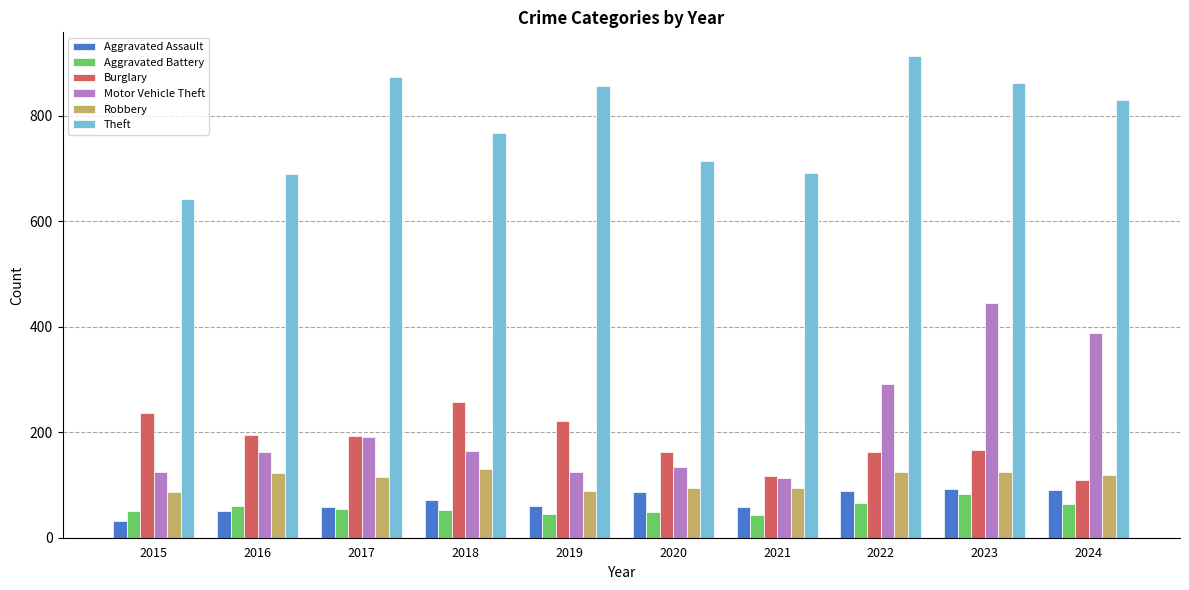

Which series changed the most between 2019 and 2020?

Theft